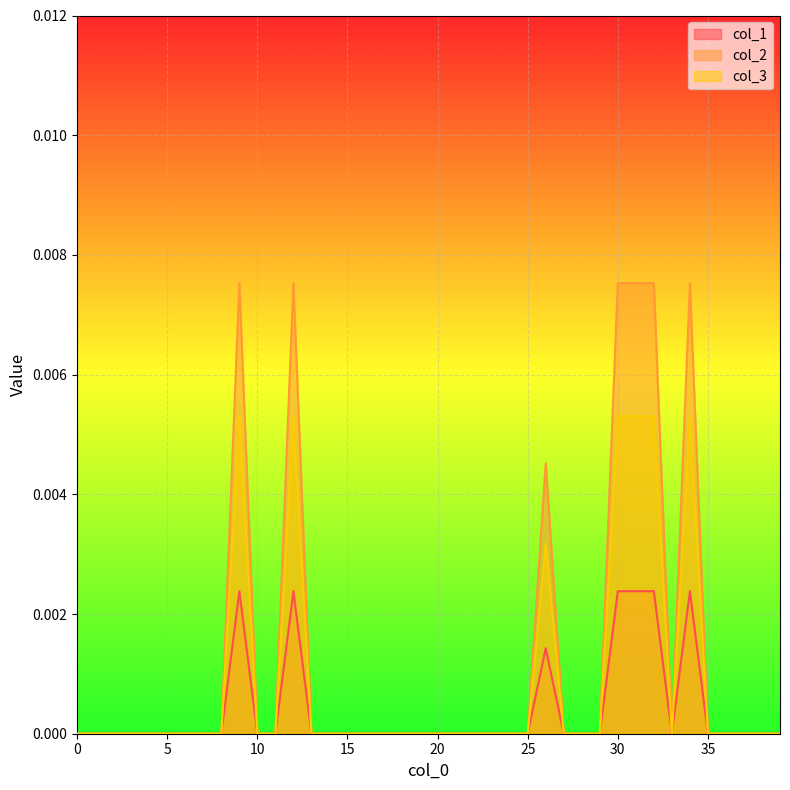

How many interior local peaks does the col_1 series have?

4